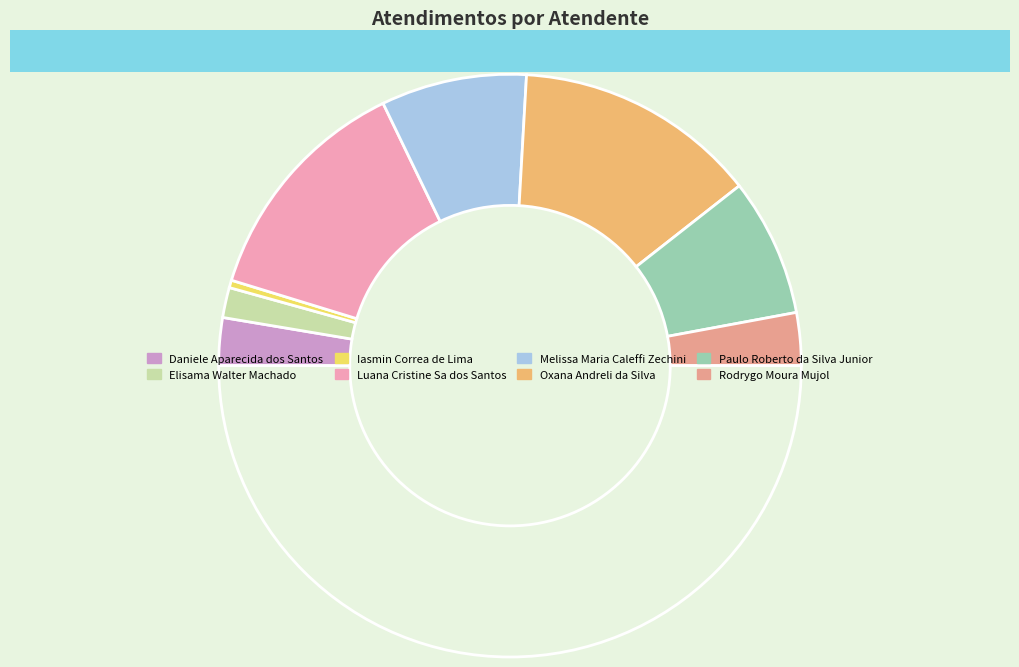

How many segments does this pie chart have?

9